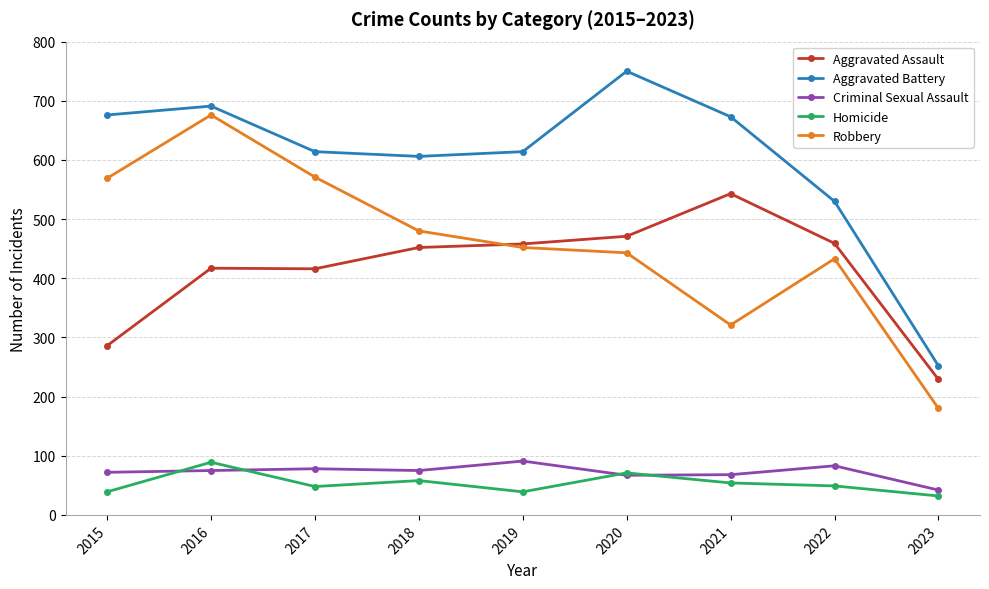

At which category is the sum across all series the highest?

2016